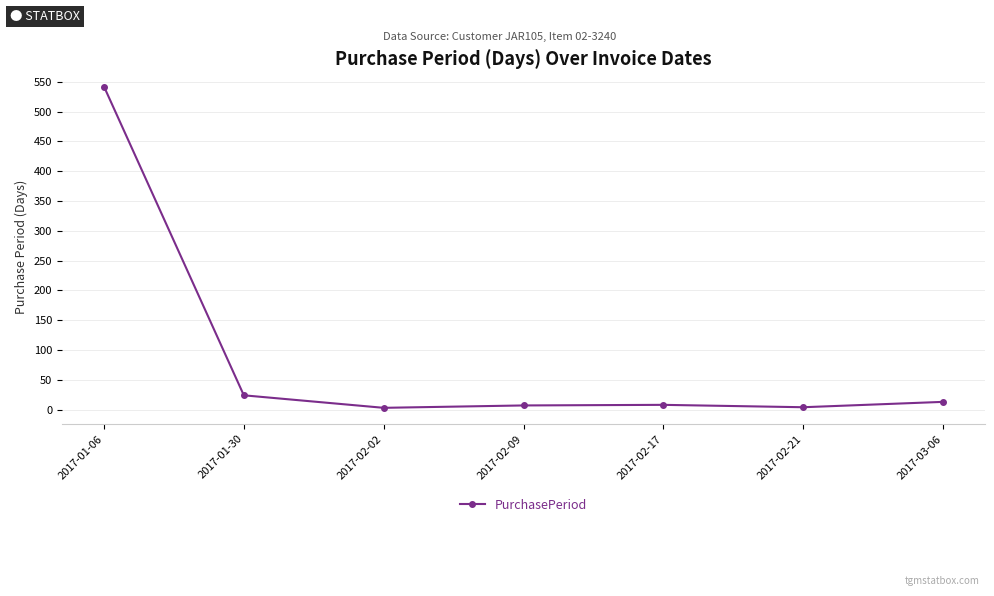

Which label corresponds to the largest value in the chart?

2017-01-06